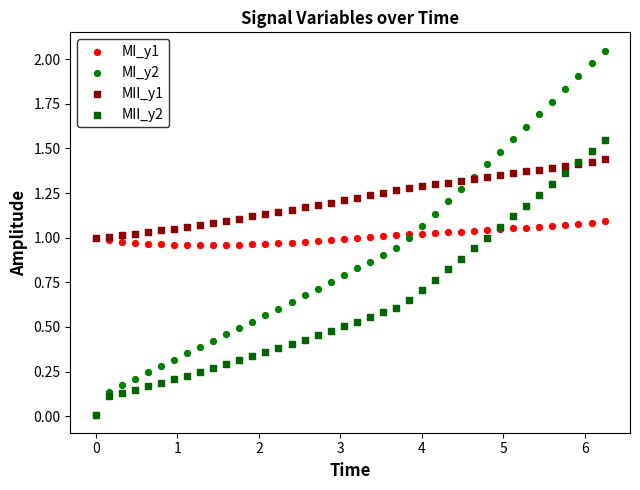

What are all the series names shown in the legend?

MI_y1, MI_y2, MII_y1, MII_y2